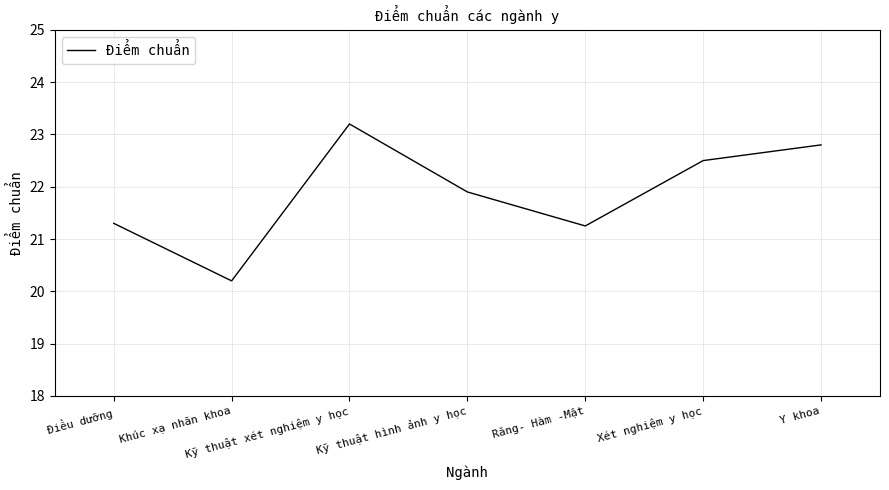

What position from the left is Y khoa?

7